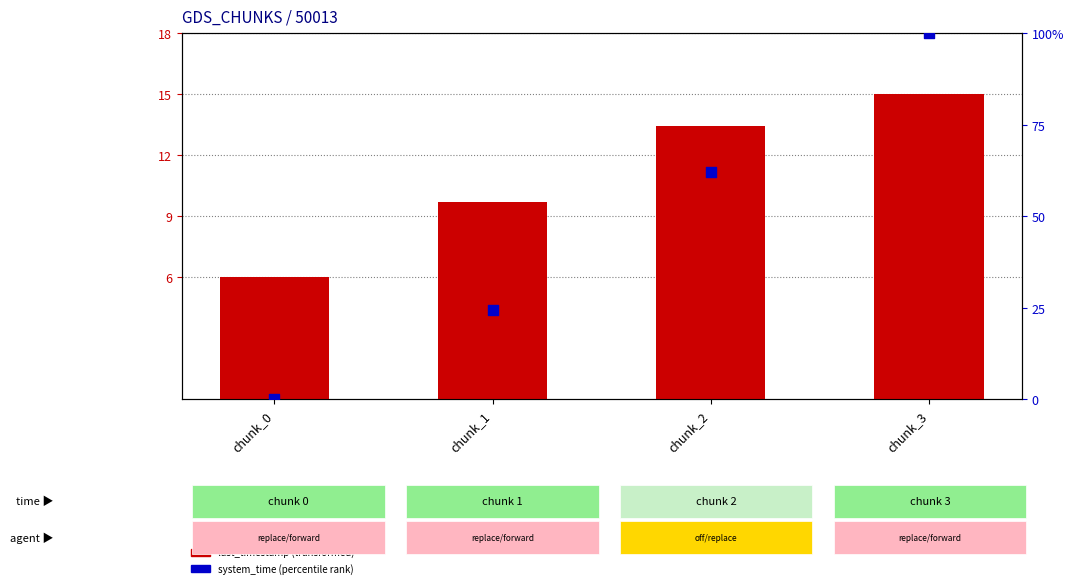

What are all the series names shown in the legend?

last_timestamp (transformed), system_time (percentile rank)